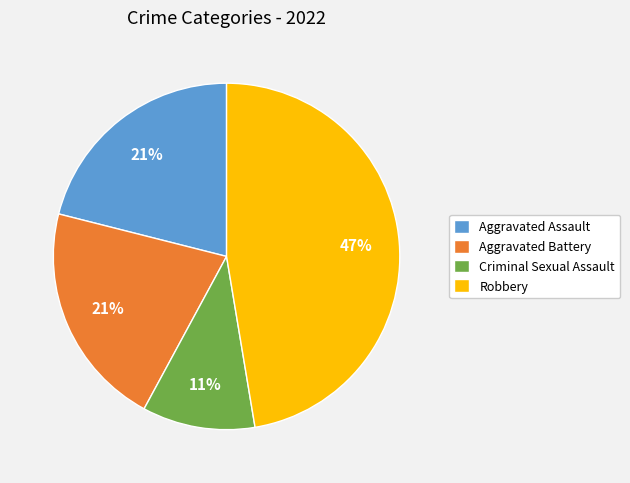

Approximately how many times larger is the value at Aggravated Assault compared to Robbery?

0.4